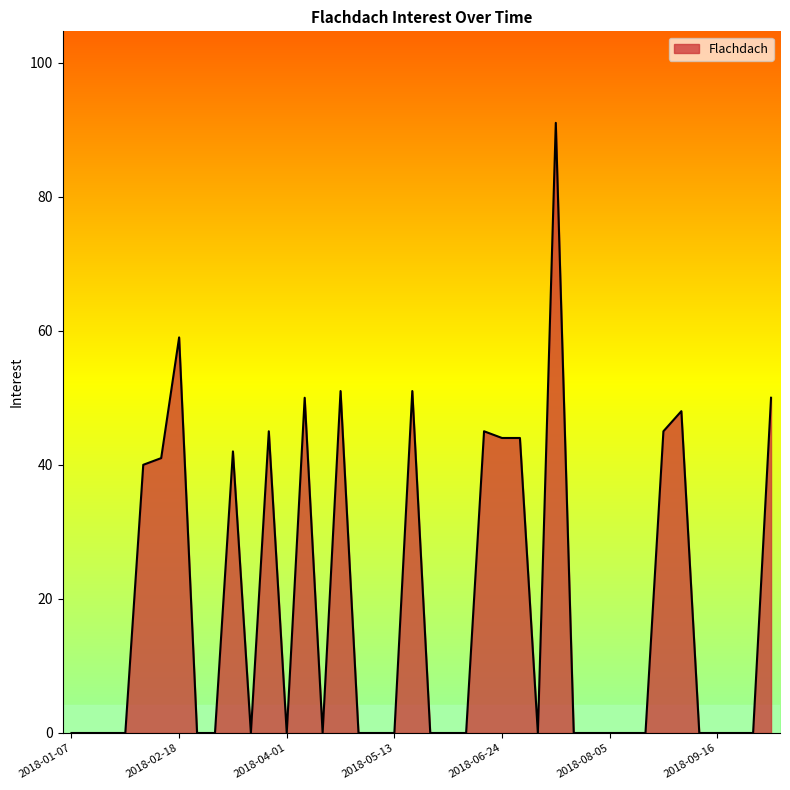

What is the difference between the maximum and minimum values?

91